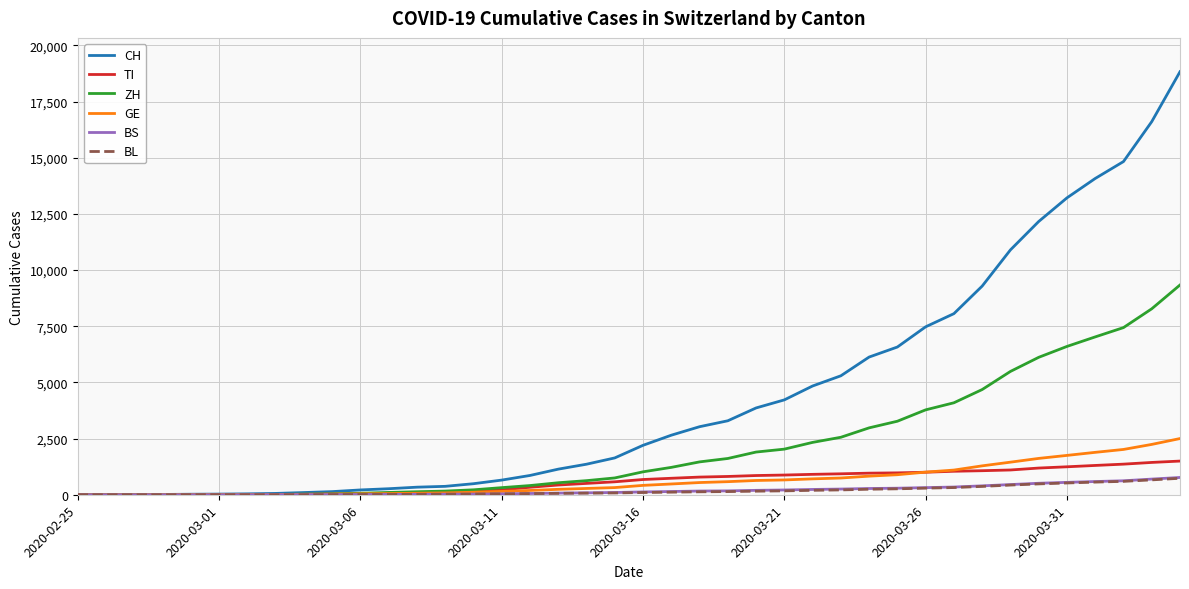

What is the greatest value displayed?

18827